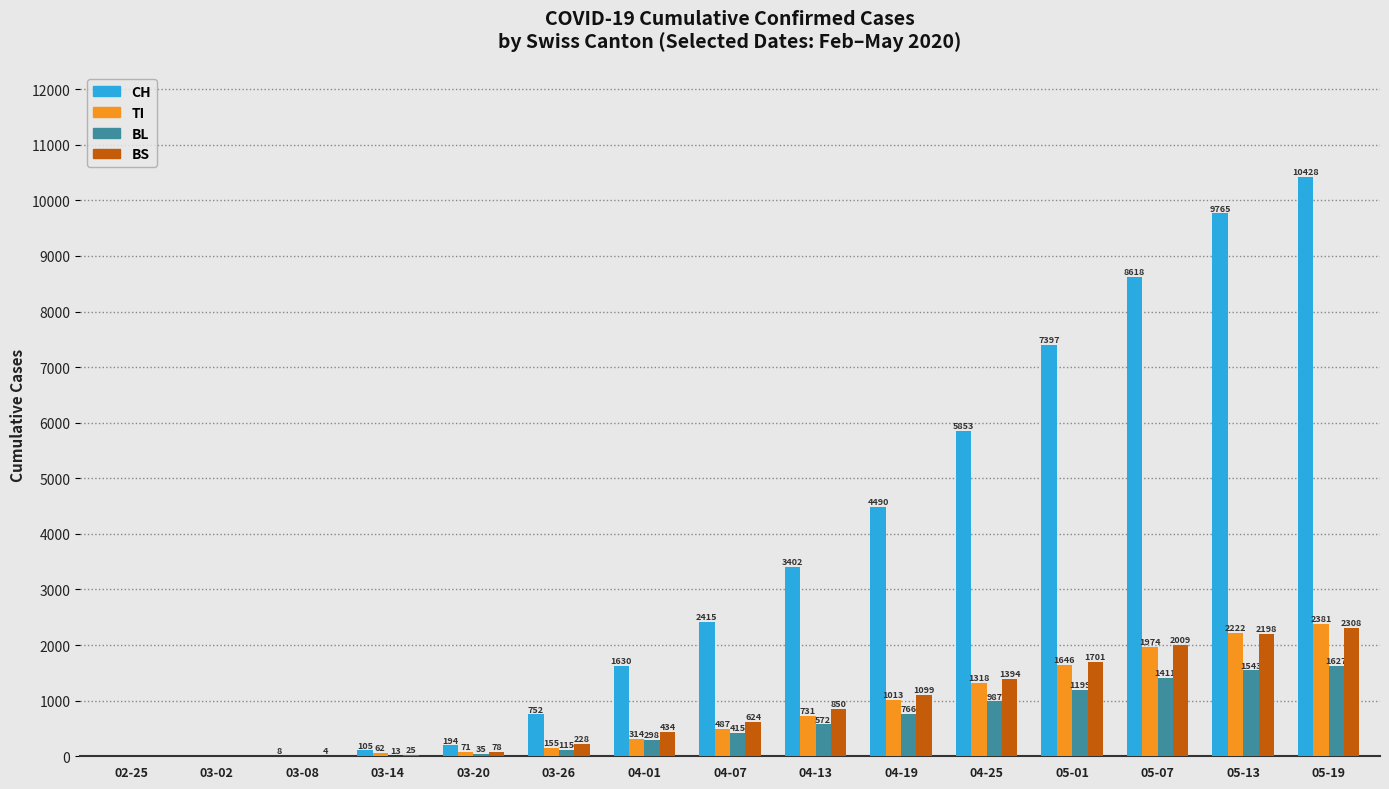

Reading left to right, list all the values displayed in this chart.

CH: 0	0	8	105	194	752	1630	2415	3402	4490	5853	7397	8618	9765	10428
TI: 0	0	0	62	71	155	314	487	731	1013	1318	1646	1974	2222	2381
BL: 0	0	0	13	35	115	298	415	572	766	987	1199	1411	1543	1627
BS: 0	0	4	25	78	228	434	624	850	1099	1394	1701	2009	2198	2308